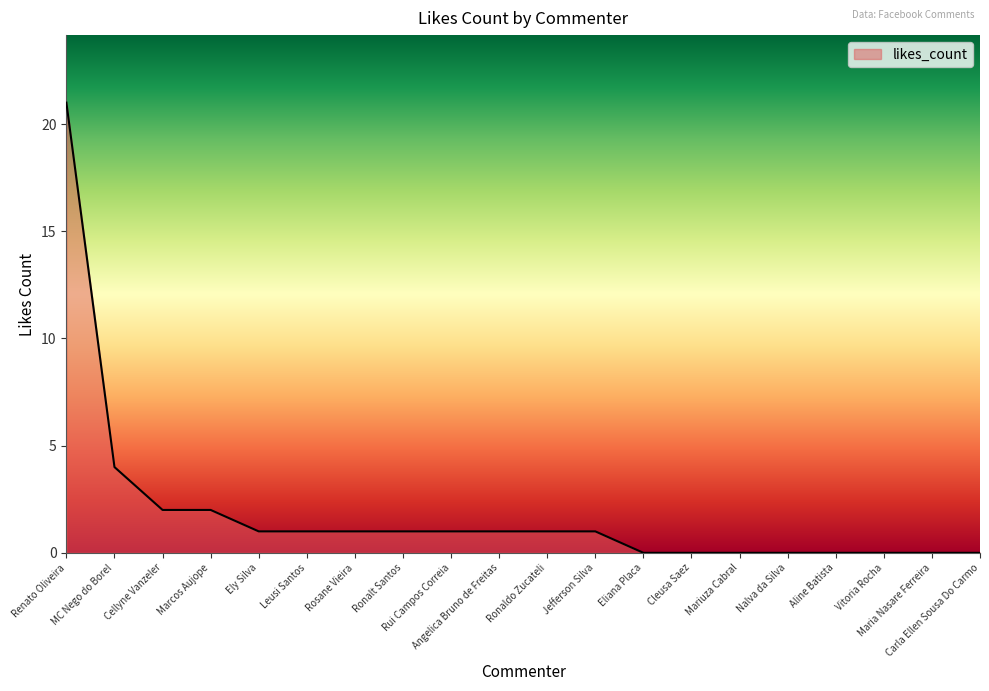

What is the greatest value displayed?

21